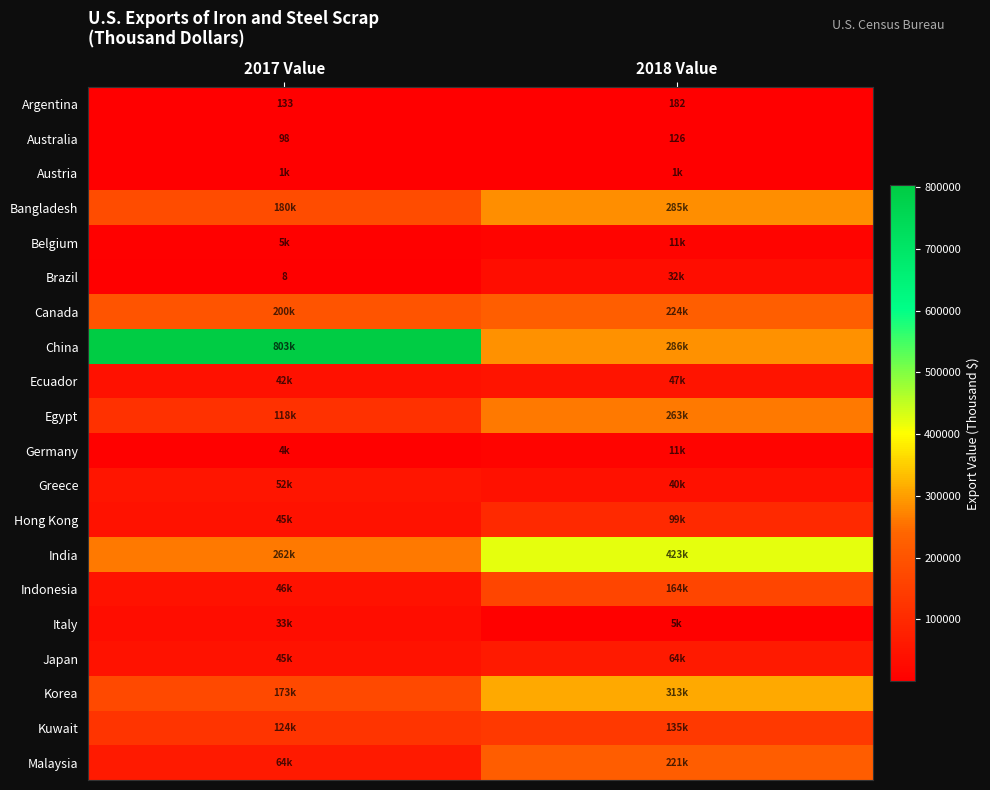

What is the difference between the maximum and minimum values in the Argentina series?

49